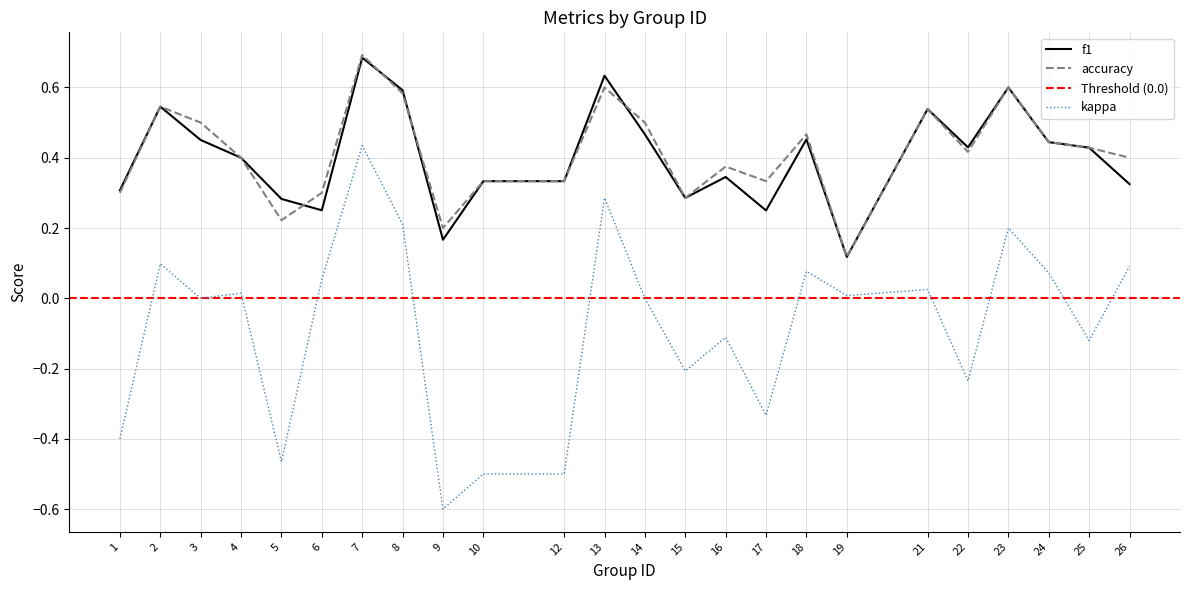

List the labels in order of kappa value, smallest first.

9, 10, 12, 5, 1, 17, 22, 15, 25, 16, 3, 14, 19, 4, 21, 6, 24, 18, 26, 2, 23, 8, 13, 7